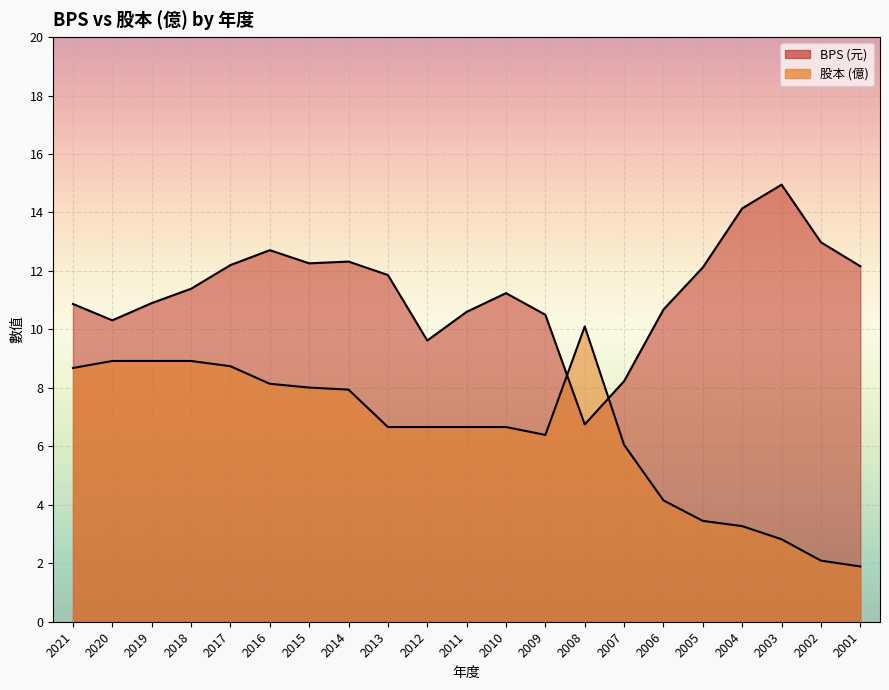

How many intersections are there between BPS and 股本?

2